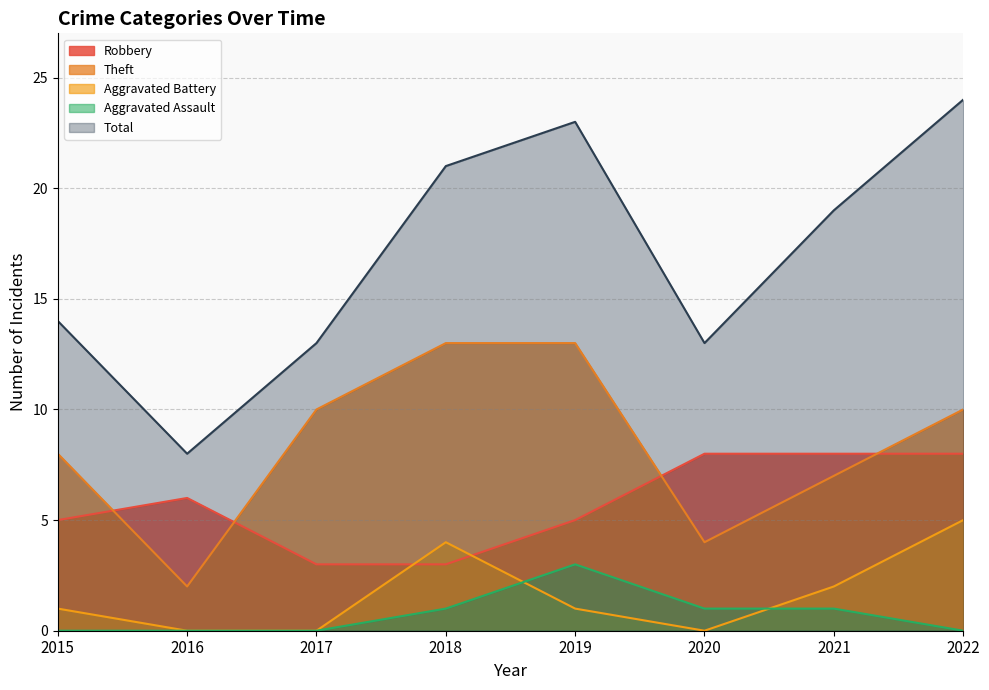

How many values in the Theft series exceed 10?

2